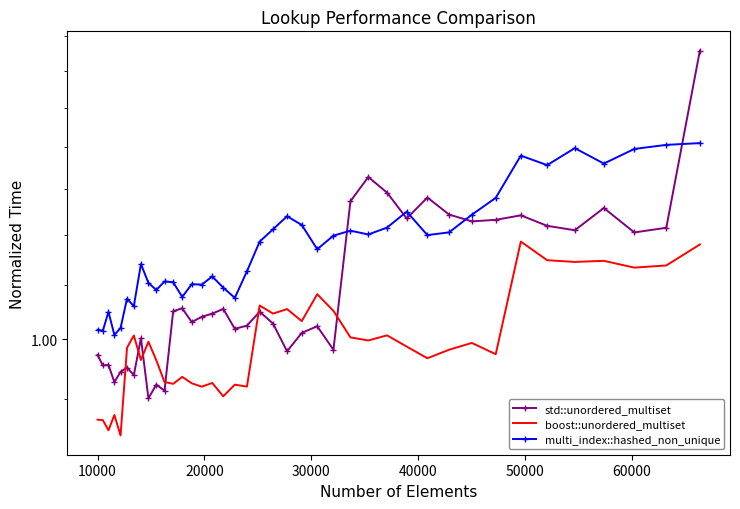

Reading right to left, transcribe all the data shown in this chart.

std::unordered_multiset: 1.7	1.2	1.2	1.3	1.2	1.2	1.2	1.2	1.2	1.2	1.3	1.2	1.3	1.3	1.3	1.0	1.0	1.0	1.0	1.0	1.0	1.0	1.0	1.1	1.0	1.0	1.0	1.1	1.1	0.9	0.9	0.9	1.0	0.9	1.0	0.9	0.9	1.0	1.0	1.0
boost::unordered_multiset: 1.2	1.1	1.1	1.1	1.1	1.1	1.2	1.0	1.0	1.0	1.0	1.0	1.0	1.0	1.0	1.1	1.1	1.0	1.1	1.0	1.1	0.9	0.9	0.9	0.9	0.9	0.9	0.9	0.9	0.9	1.0	1.0	1.0	1.0	1.0	0.8	0.9	0.9	0.9	0.9
multi_index::hashed_non_unique: 1.4	1.4	1.4	1.4	1.4	1.4	1.4	1.3	1.2	1.2	1.2	1.3	1.2	1.2	1.2	1.2	1.2	1.2	1.2	1.2	1.2	1.1	1.1	1.1	1.1	1.1	1.1	1.1	1.1	1.1	1.1	1.1	1.1	1.1	1.1	1.0	1.0	1.0	1.0	1.0